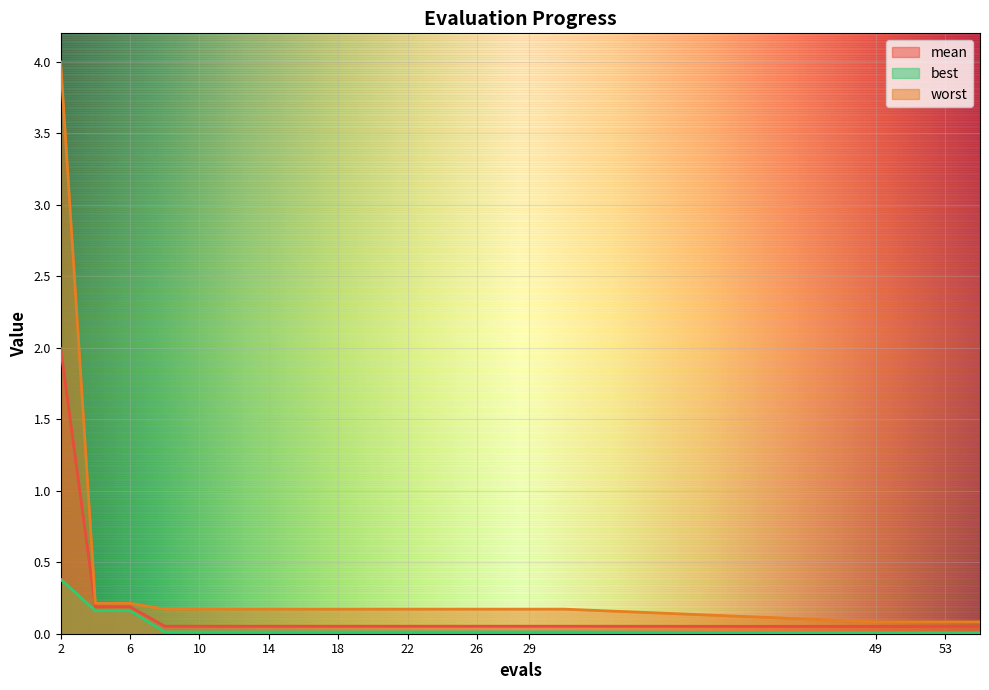

Reading left to right, transcribe all the data shown in this chart.

mean: 2.0	0.2	0.2	0.1	0.1	0.1	0.1	0.1	0.1	0.1	0.1	0.1	0.1	0.1	0.1	0.1	0.1	0.1	0.1	0.1
best: 0.4	0.2	0.2	0.0	0.0	0.0	0.0	0.0	0.0	0.0	0.0	0.0	0.0	0.0	0.0	0.0	0.0	0.0	0.0	0.0
worst: 4.0	0.2	0.2	0.2	0.2	0.2	0.2	0.2	0.2	0.2	0.2	0.2	0.2	0.2	0.2	0.2	0.1	0.1	0.1	0.1